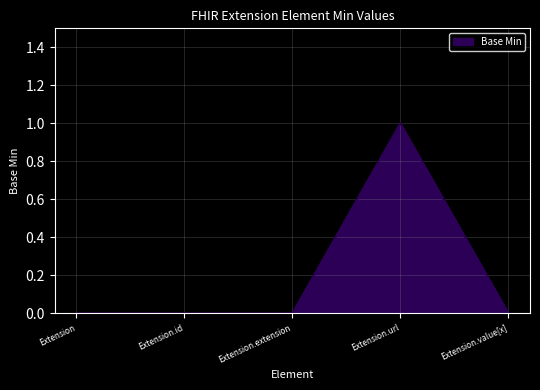

Reading left to right, what are all the values shown in this chart?

0	0	0	1	0